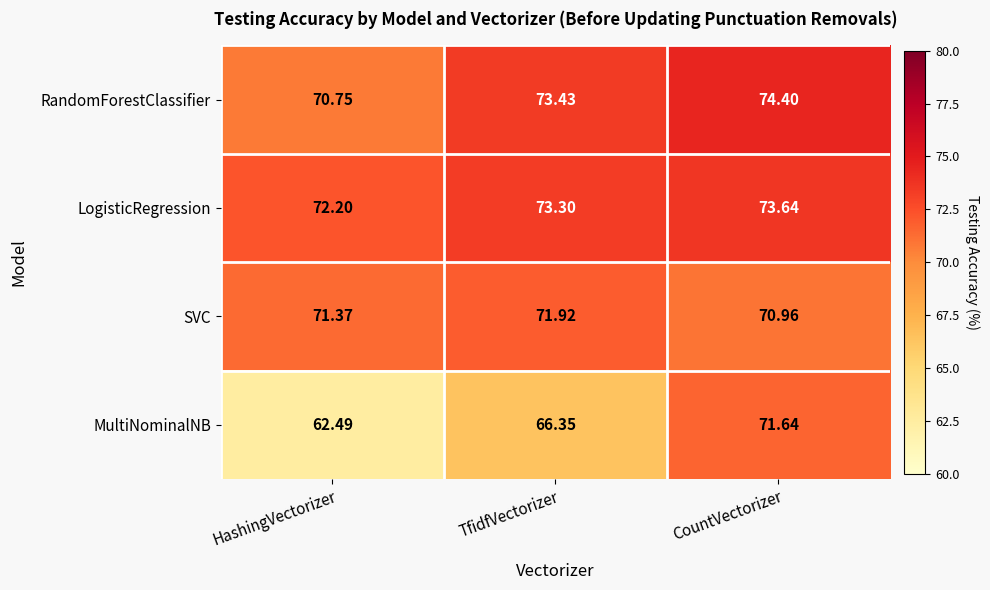

At which label is SVC closest to 71?

CountVectorizer